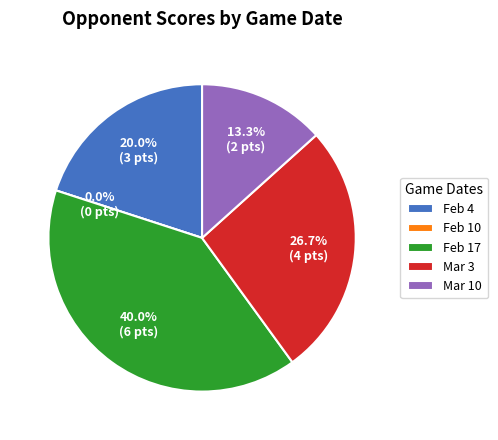

What is the change in value from Feb 17 to Mar 10?

-4